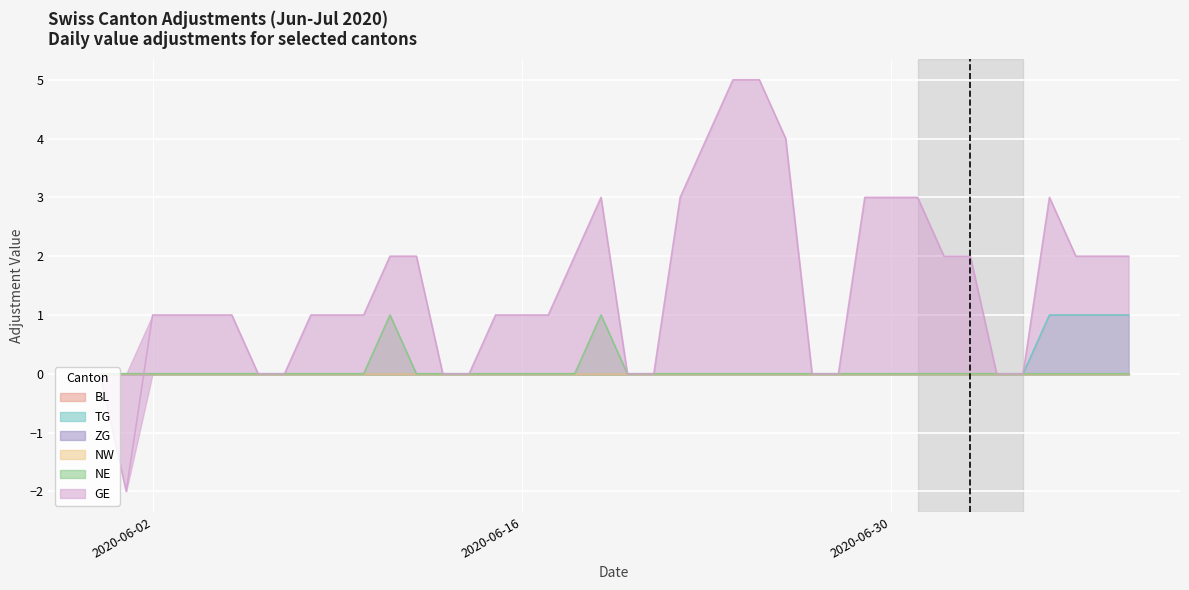

True or false: TG has more than 1 interior local peaks.

False